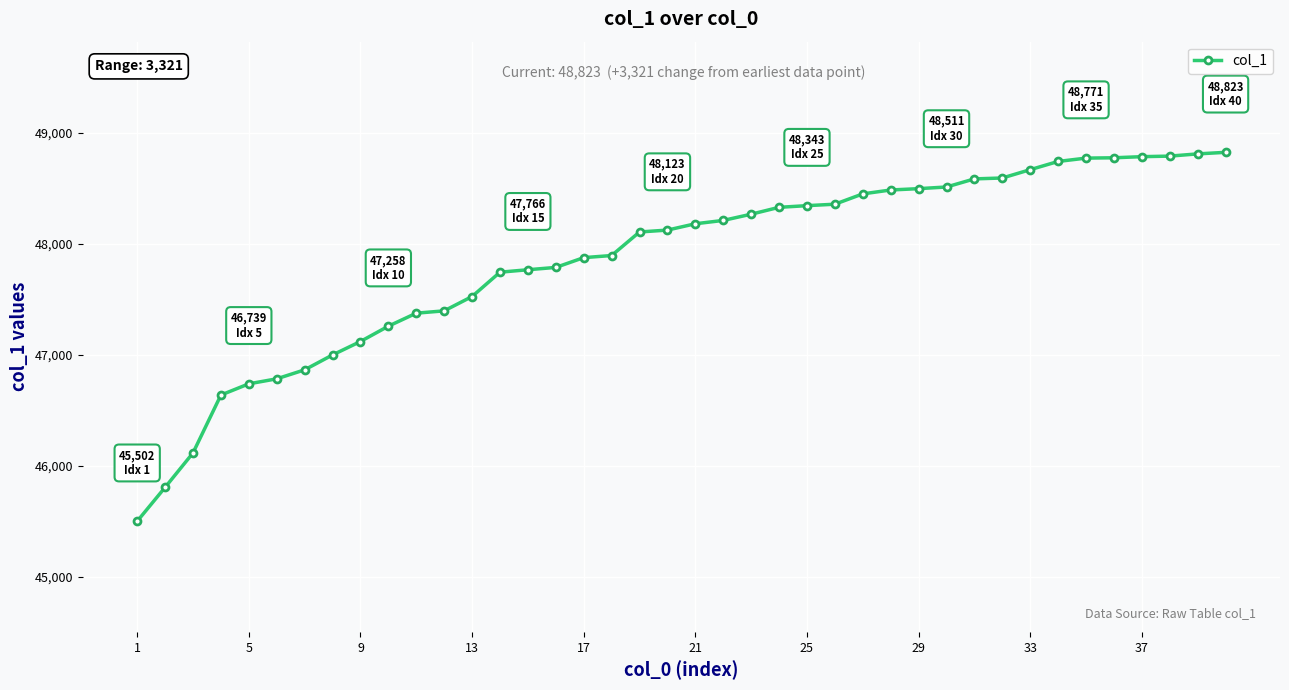

What is the maximum value shown in the chart?

48823